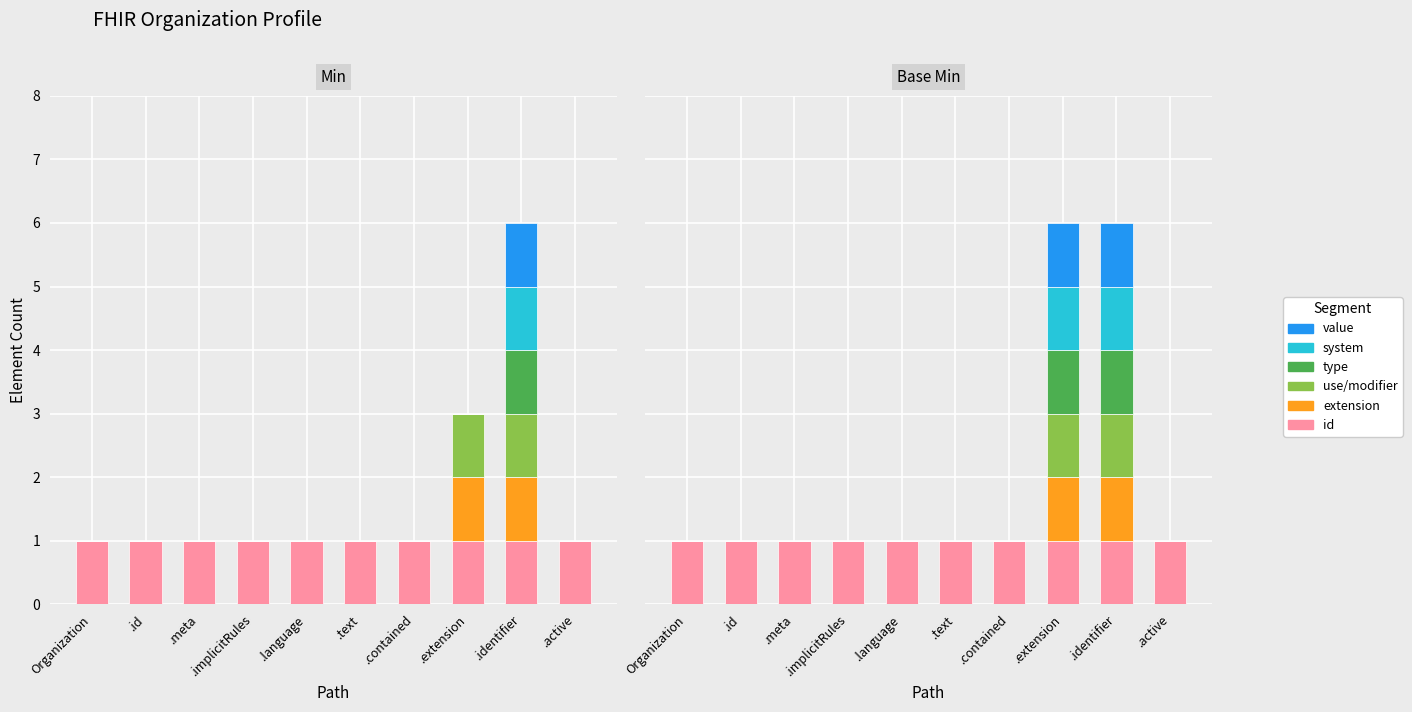

How many bars are there in each group?

6